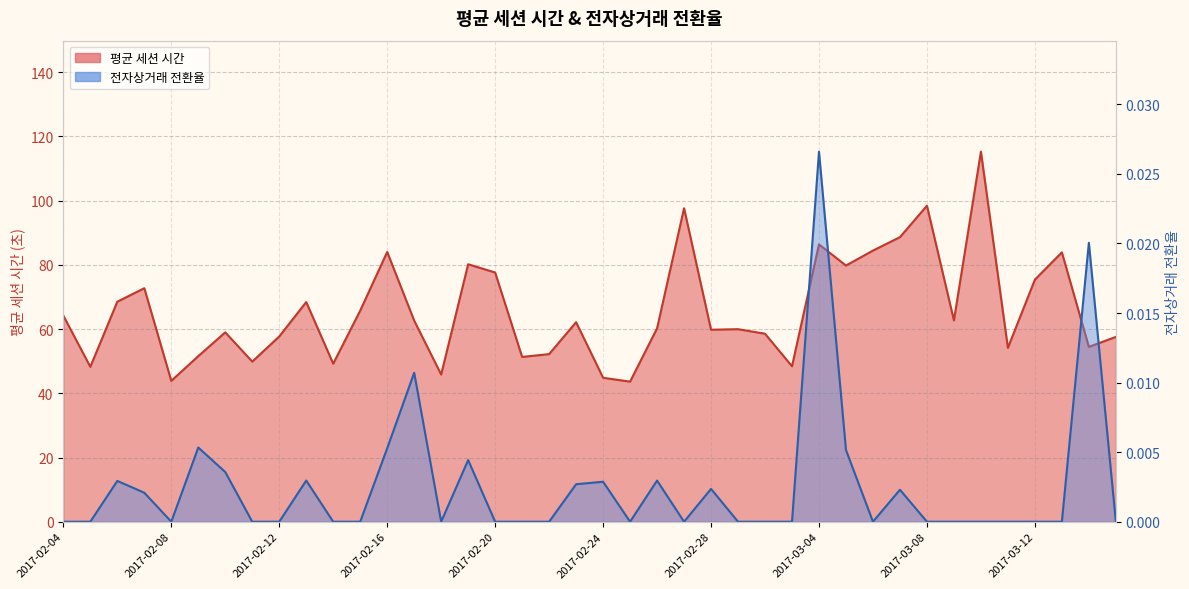

What is the difference between the 평균 세션 시간 values at 2017-02-18 and 2017-03-12?

29.6